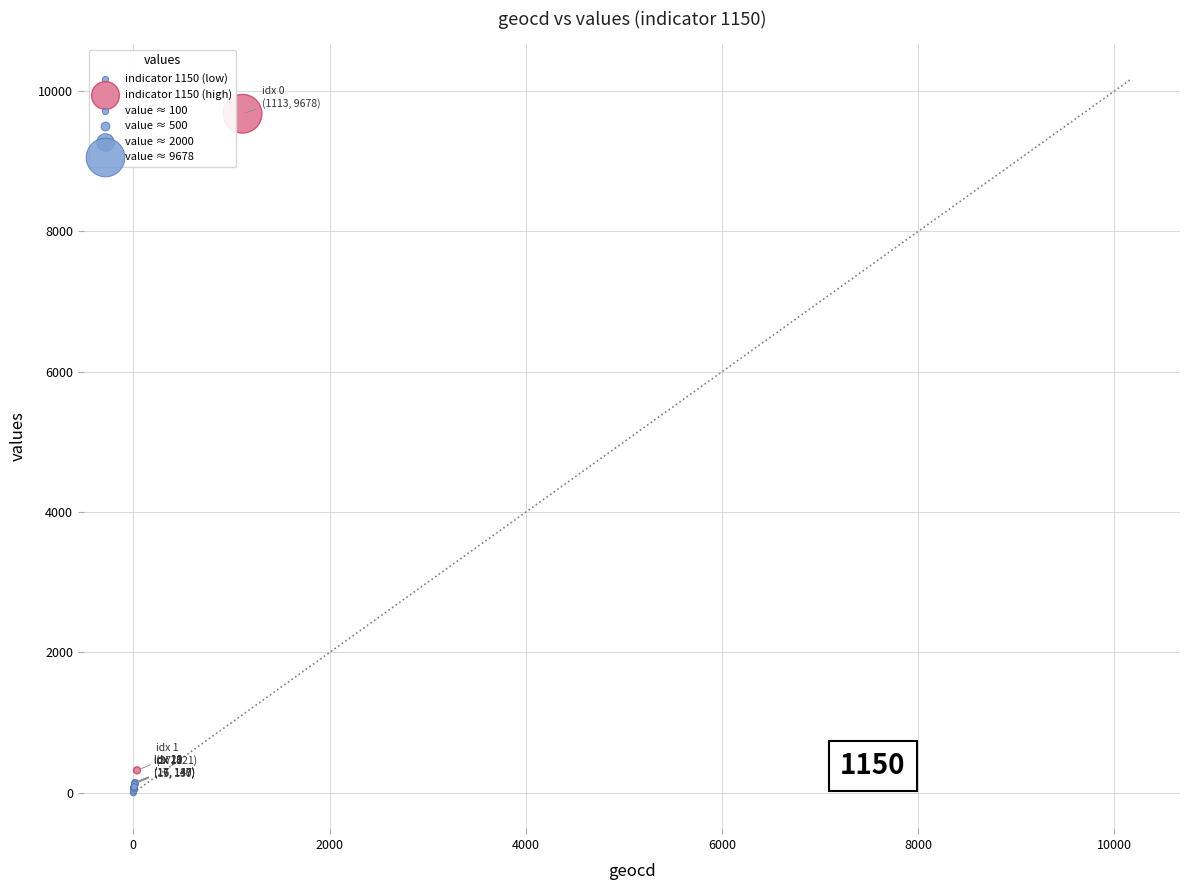

Which series has the widest spread of Y values?

indicator 1150 (high)